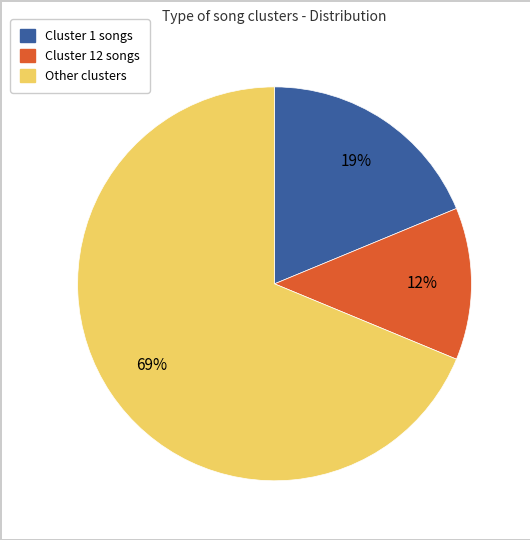

To the nearest percent, what is the average slice percentage?

33%